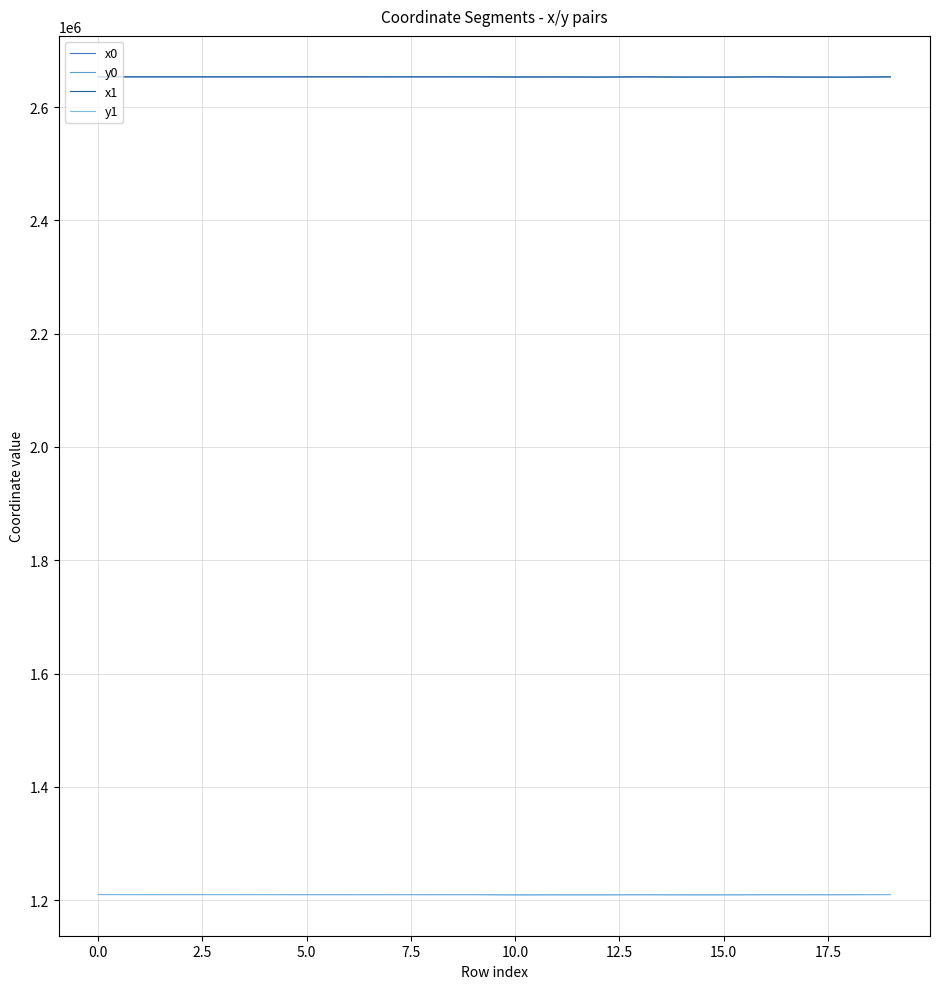

True or false: x1 and y0 intersect in this chart.

False